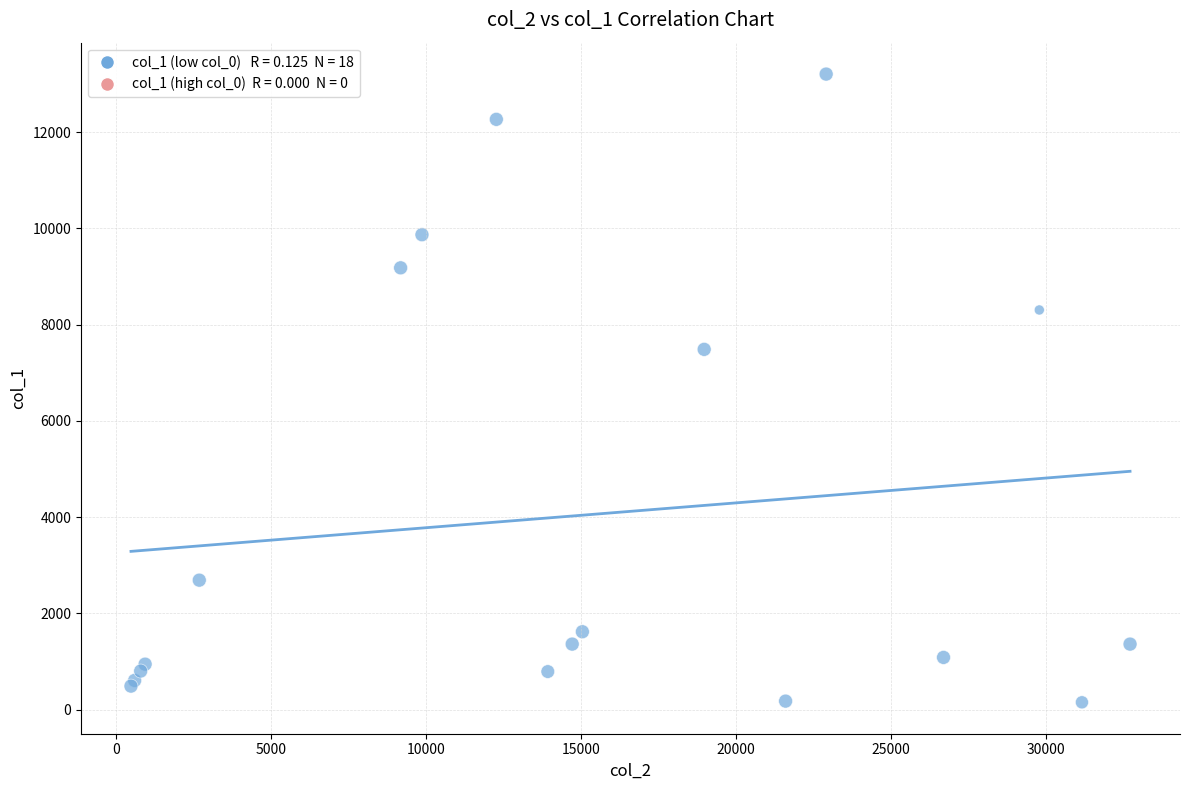

What Y value in the scatter plot is closest to 6679?

7486